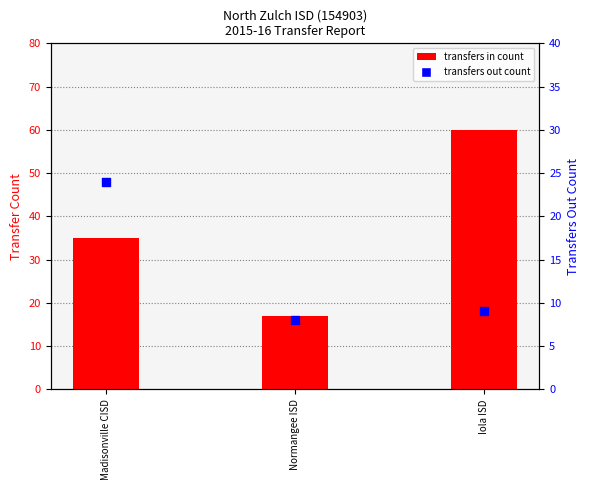

Is the value of Transfers In at Normangee ISD greater than the value of Transfers Out at Normangee ISD?

Yes